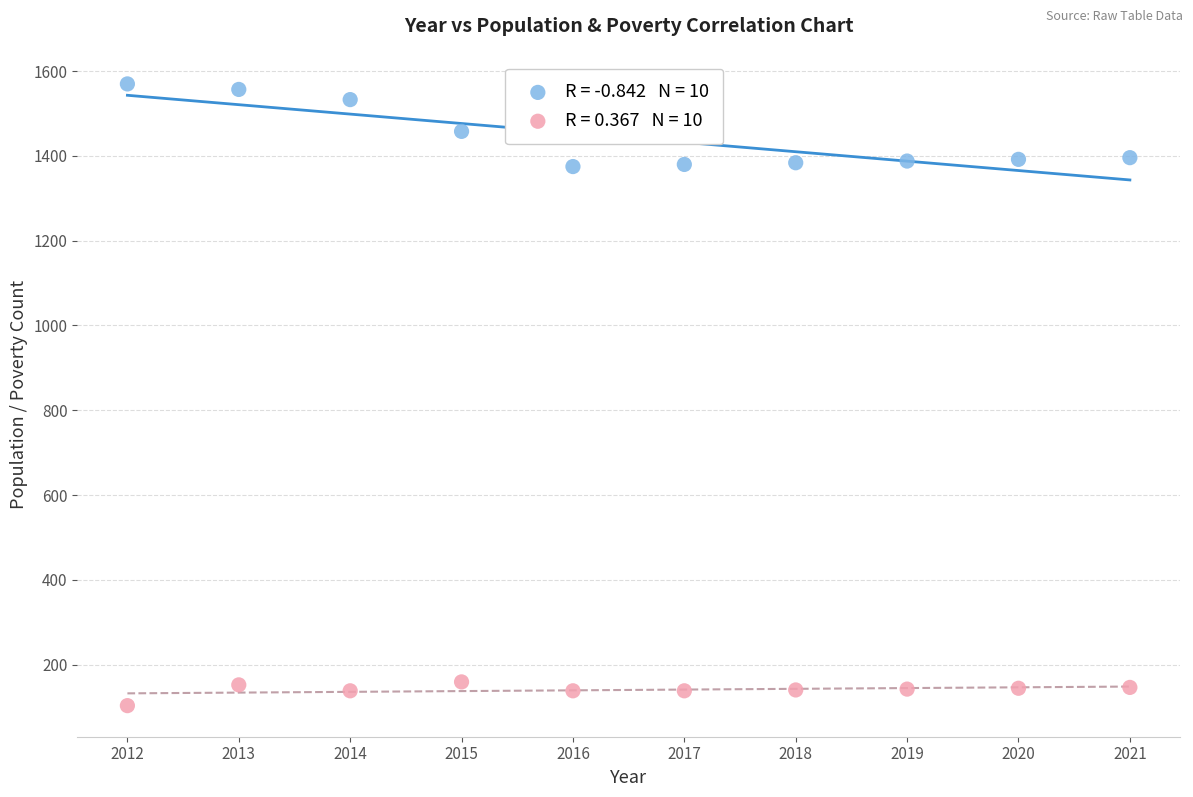

Across all data points, what is the range of Y values (max minus min)?

1467